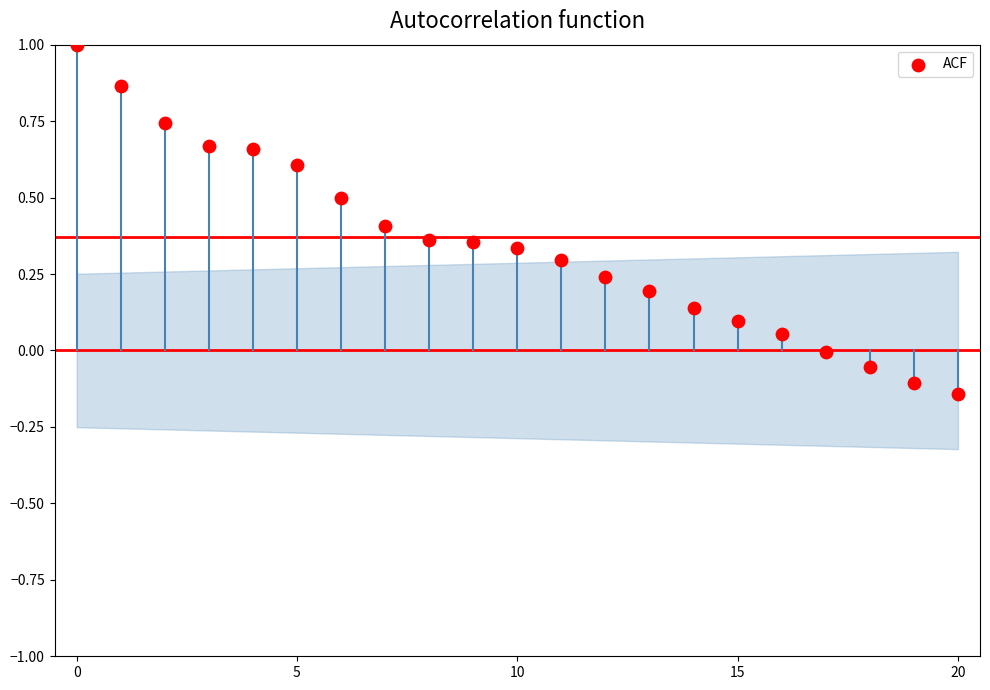

What is the range of Y values (max minus min)?

1.1